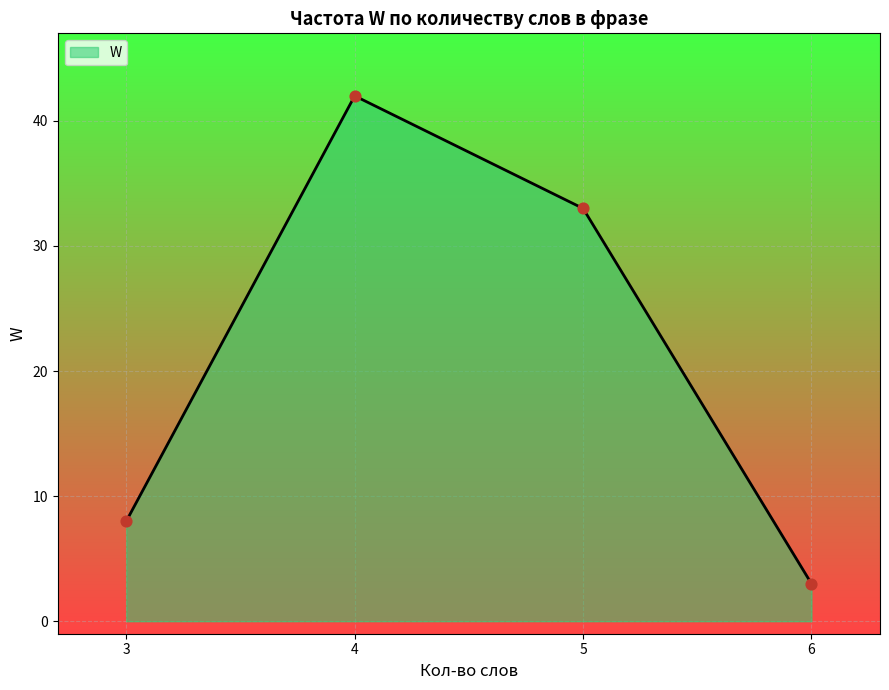

Which has a higher value, 5 or 6?

5